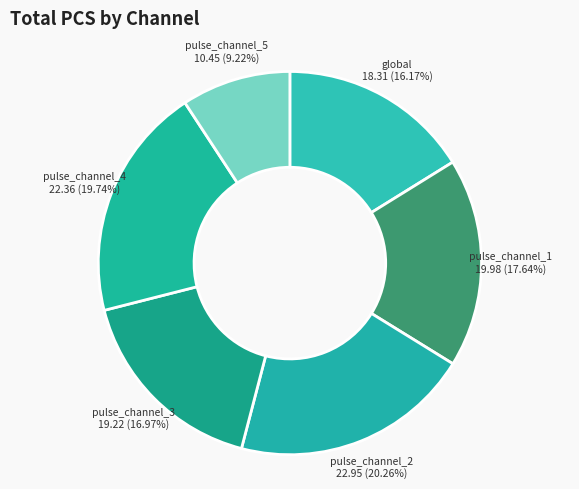

Which category has the smallest portion of the pie?

pulse_channel_5